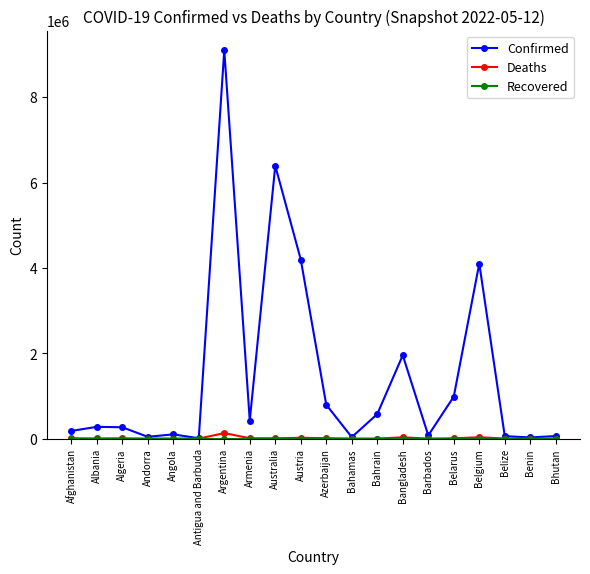

What is the label of the 13th point from the left?

Bahrain